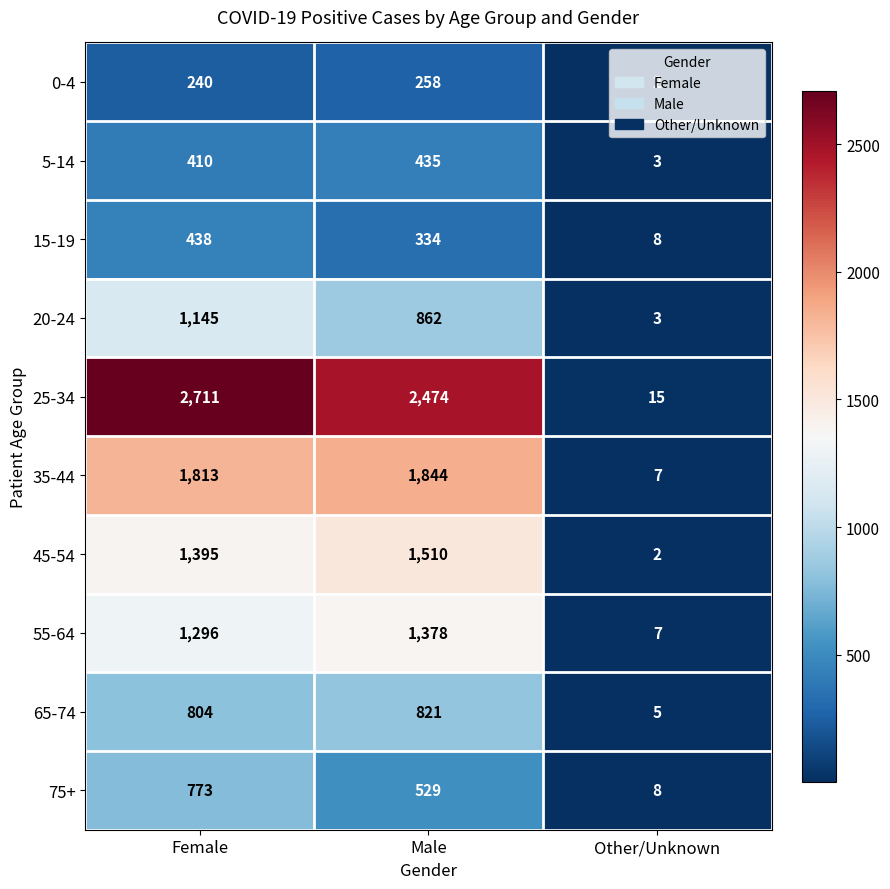

What is the highest value of the 5-14 series?

435